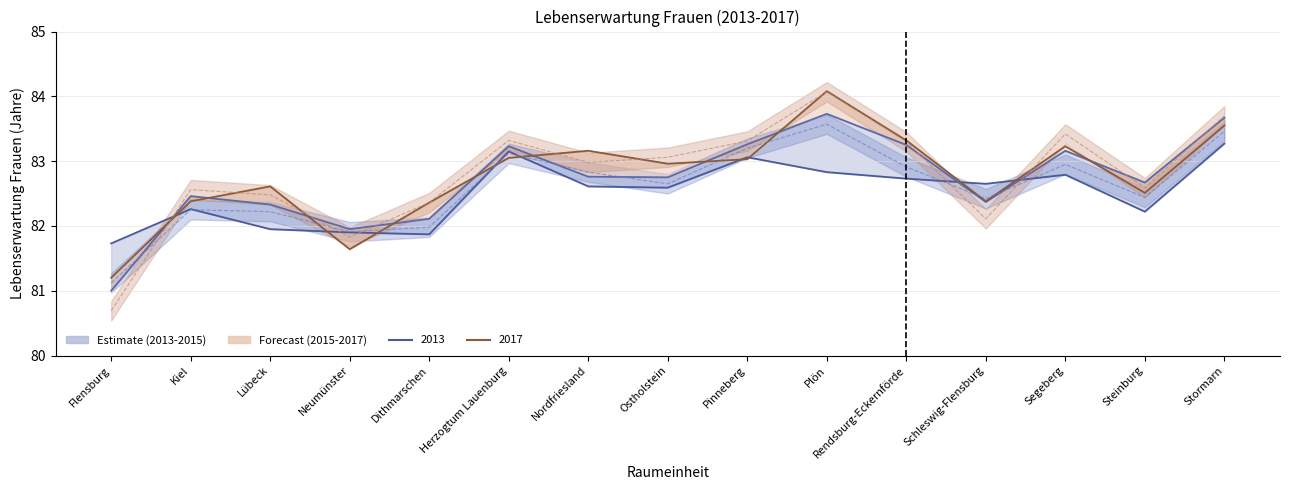

Does the chart display data point markers on the line(s)?

No